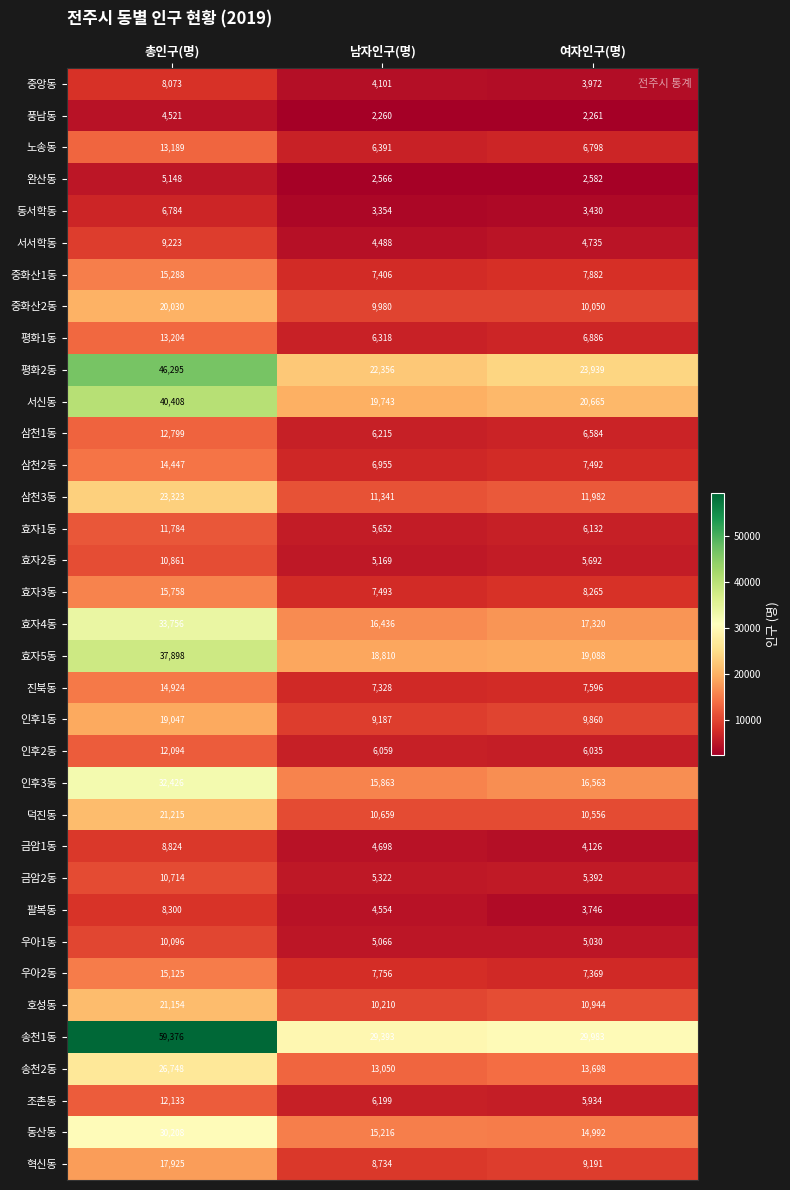

What is the difference between the 금암2동 values at 여자인구(명) and 남자인구(명)?

70